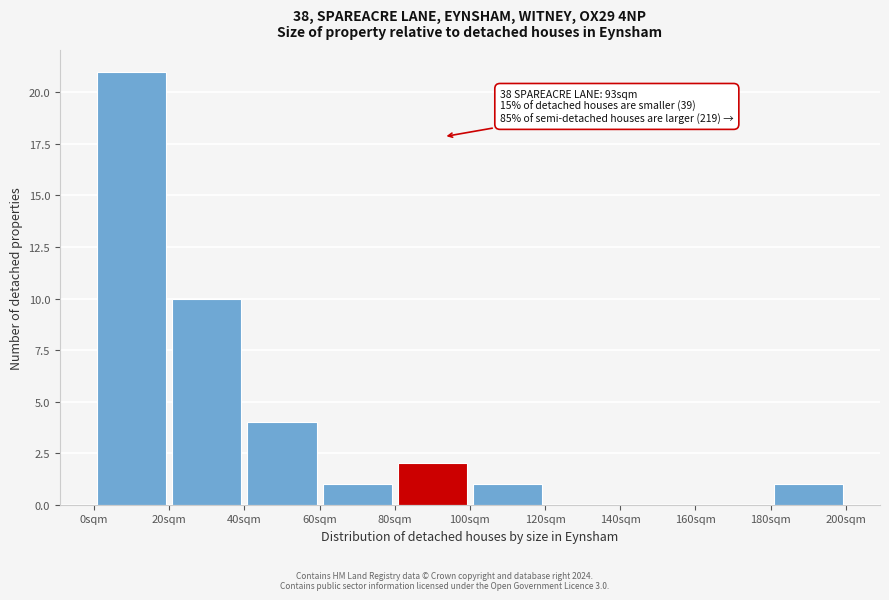

Which range on the x-axis has the tallest bar?

0 to 20